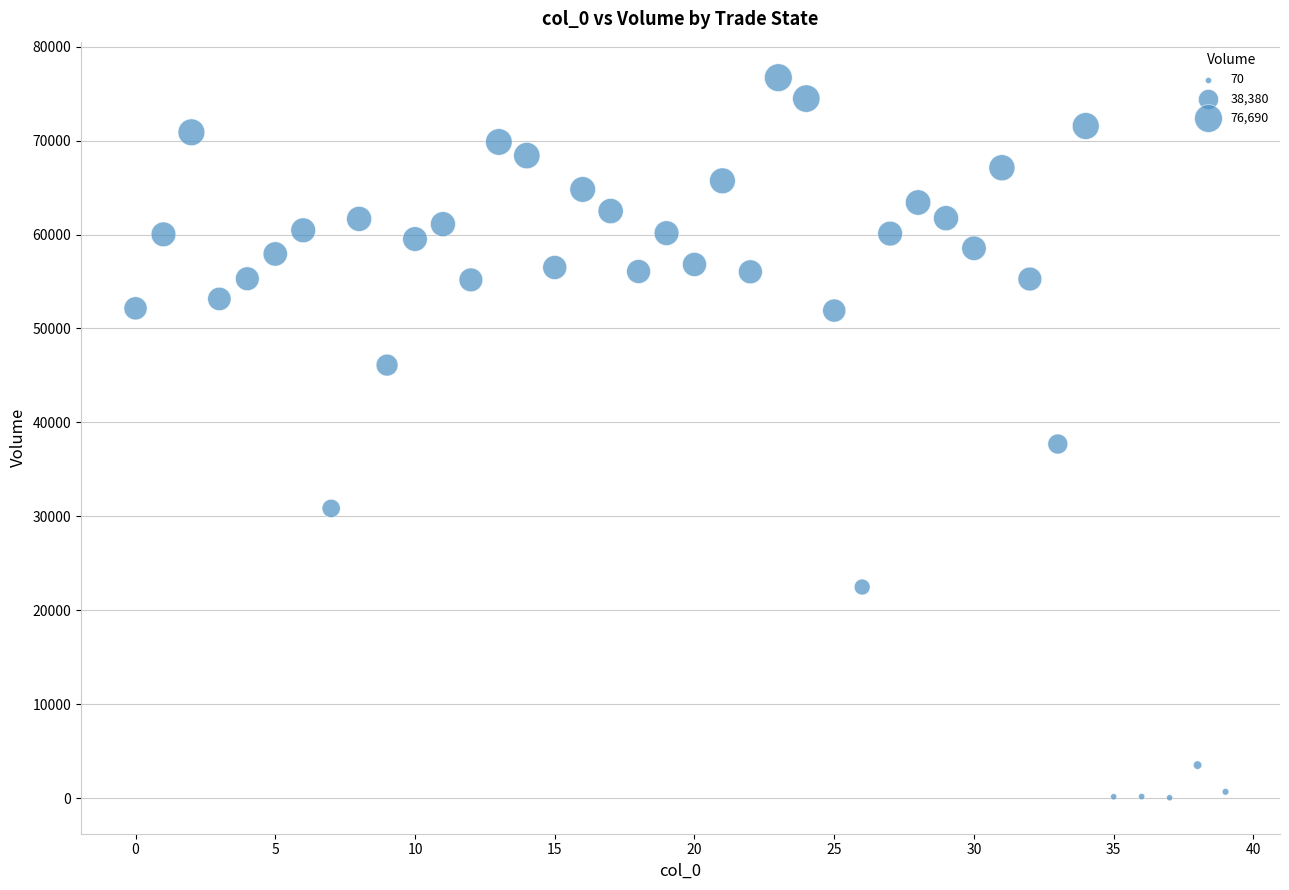

What is the range of Y values (max minus min)?

76620.6